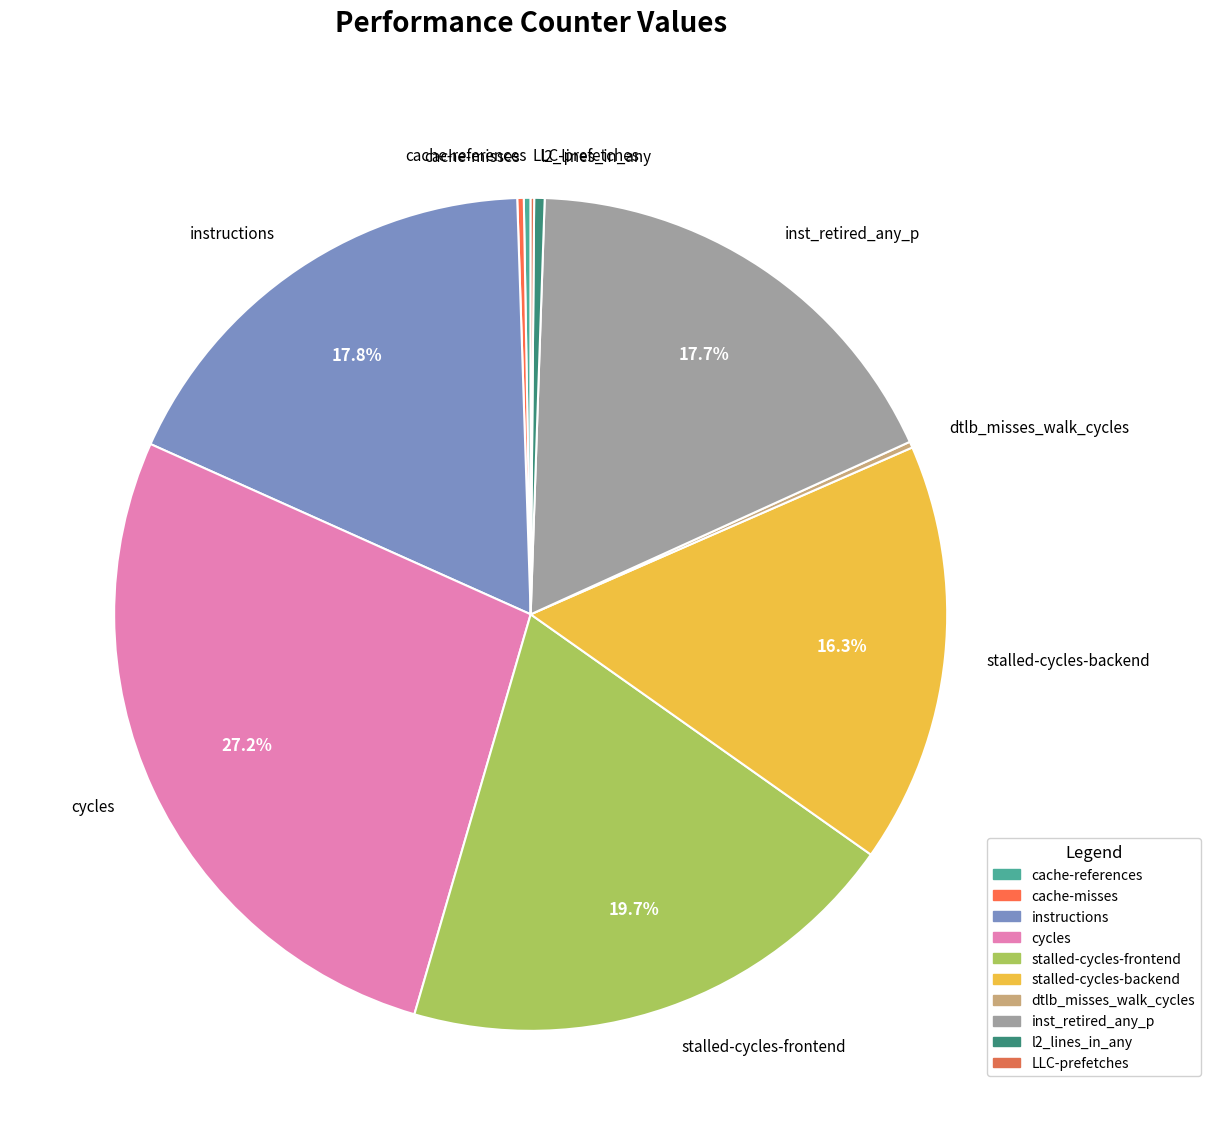

What percentage is NOT represented by stalled-cycles-backend?

83.7%